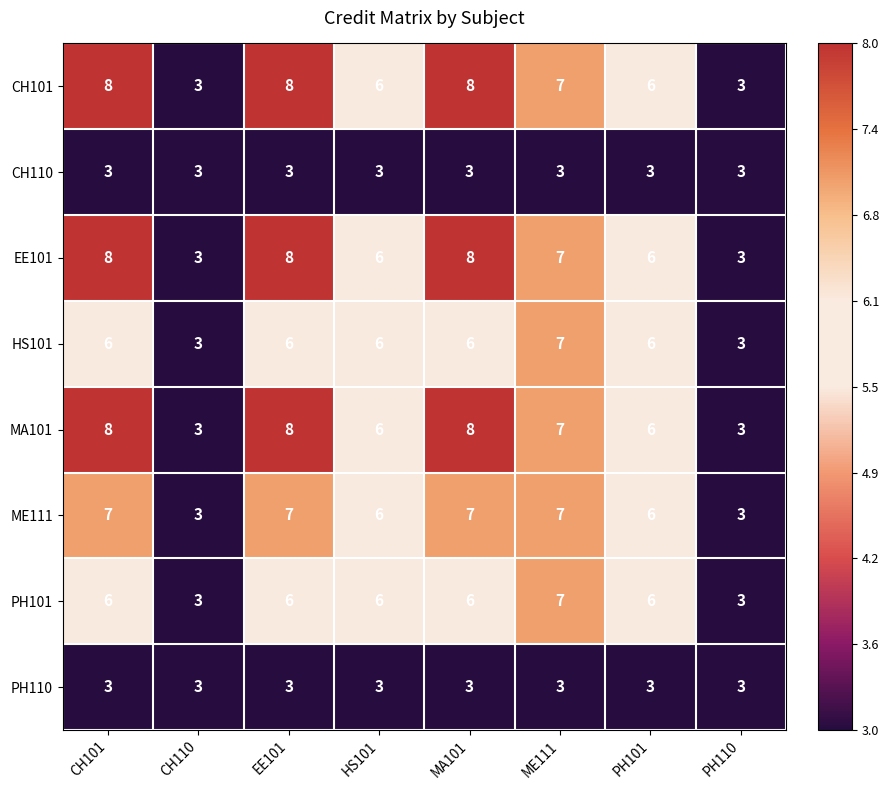

What is the total value across all series at HS101?

42